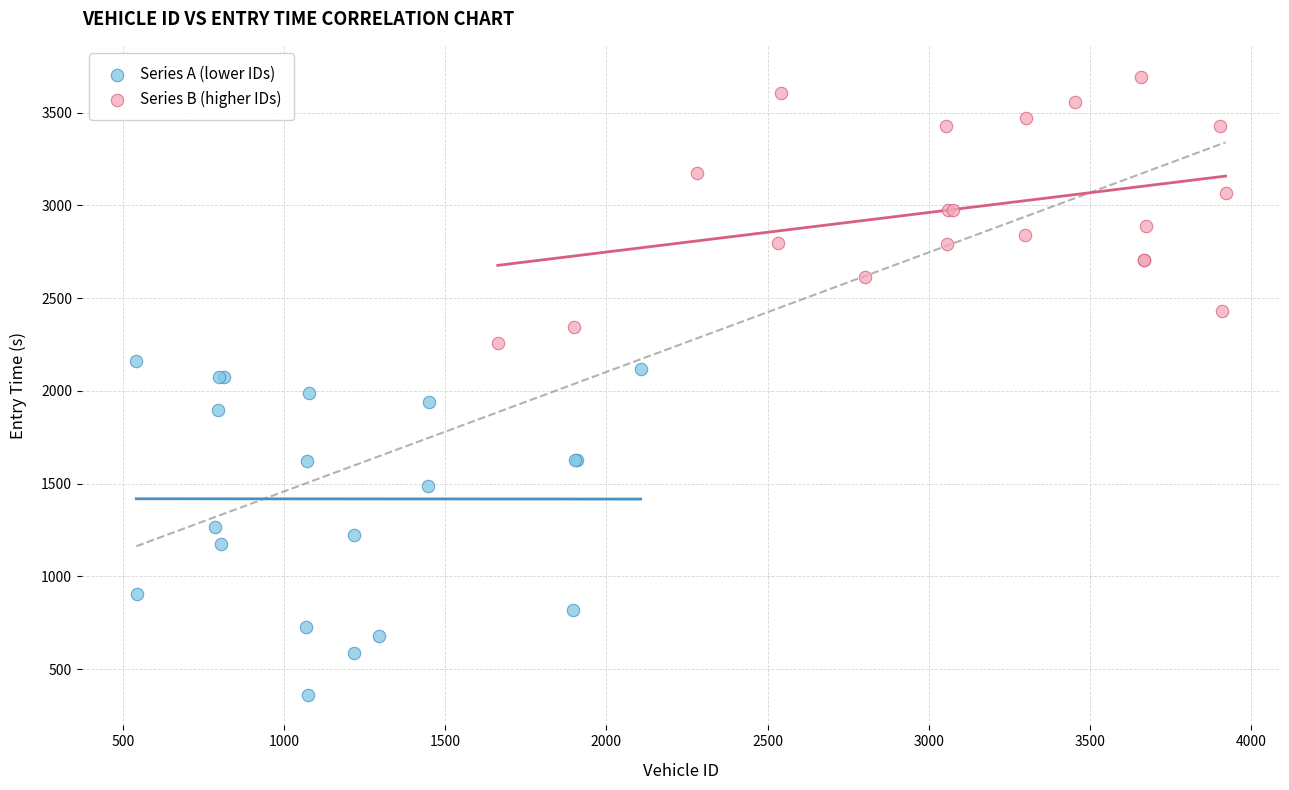

Which series contains the highest Y value?

Series B (higher IDs)